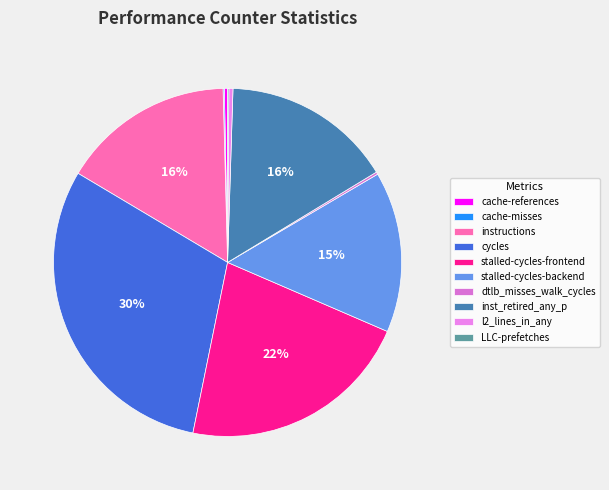

The cache-references slice represents 13% of the pie. True or false?

False